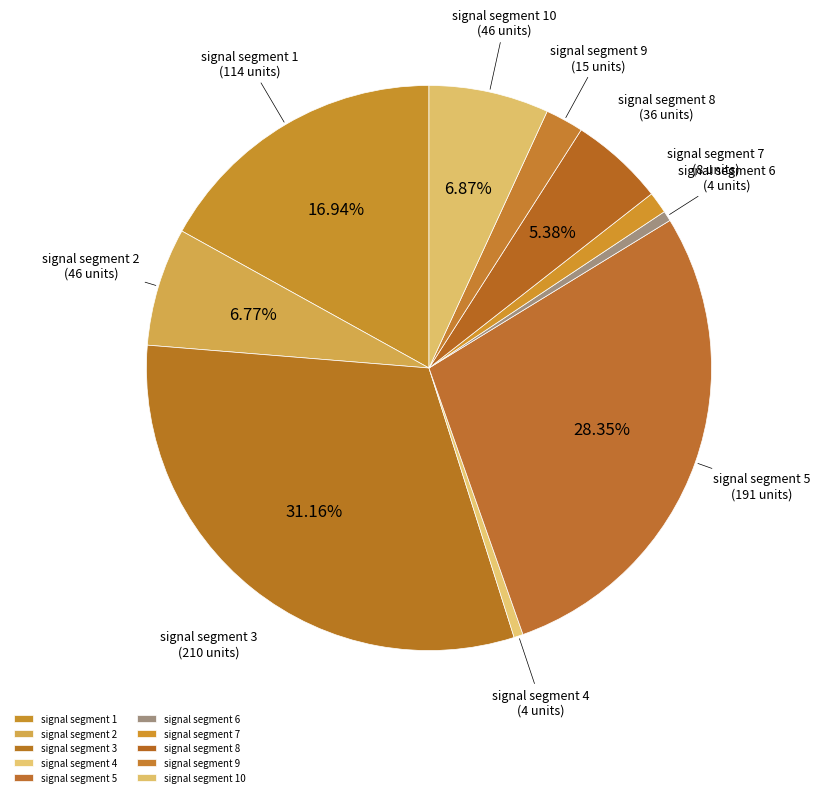

To the nearest percent, what is the difference between the largest and smallest slice percentages?

31%